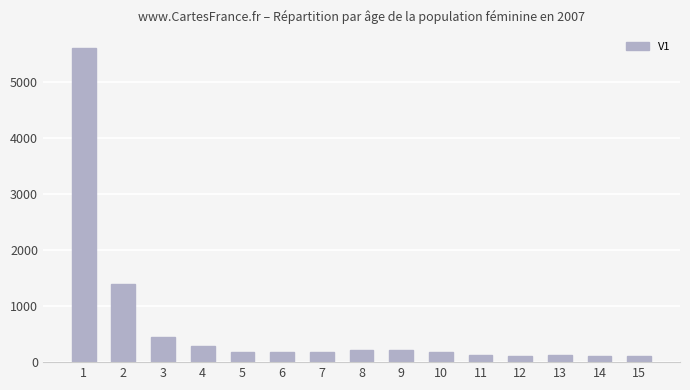

How many bars are there in total?

15